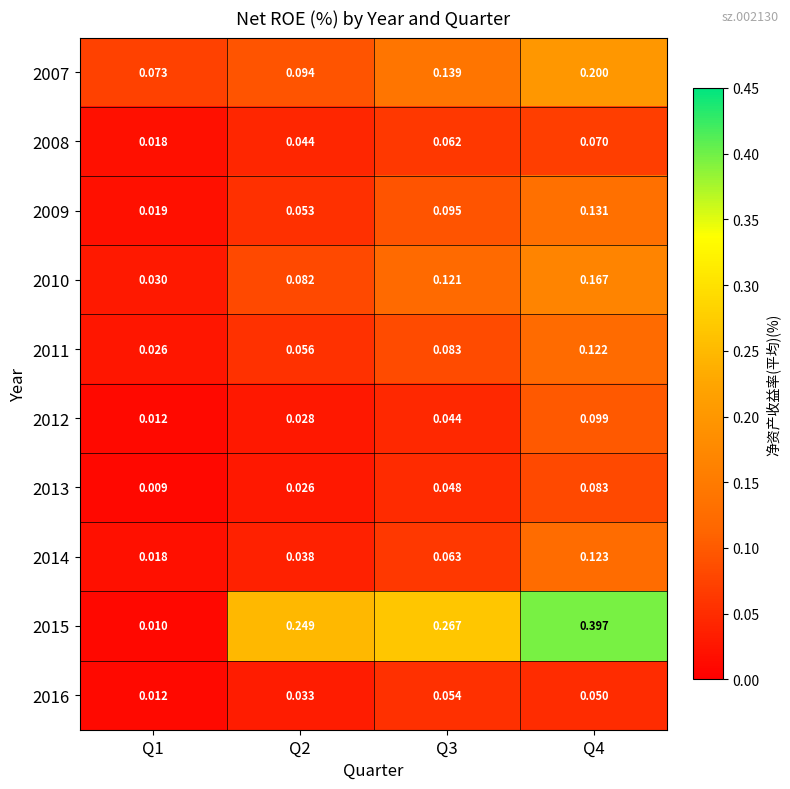

Which series has the largest total across all categories?

2015